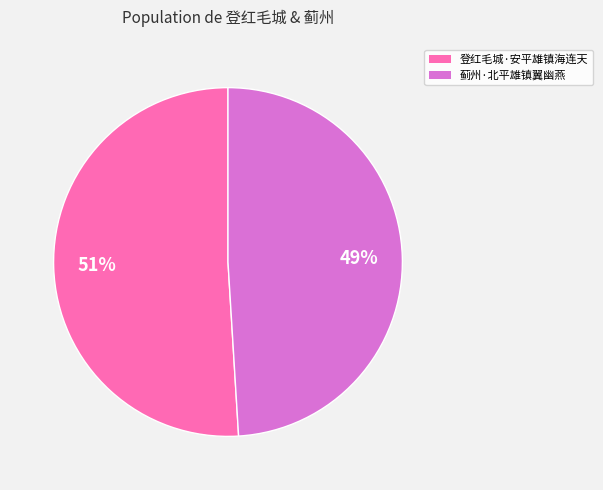

Combined, do 登红毛城·安平雄镇海连天 and 蓟州·北平雄镇翼幽燕 account for over 50%?

Yes